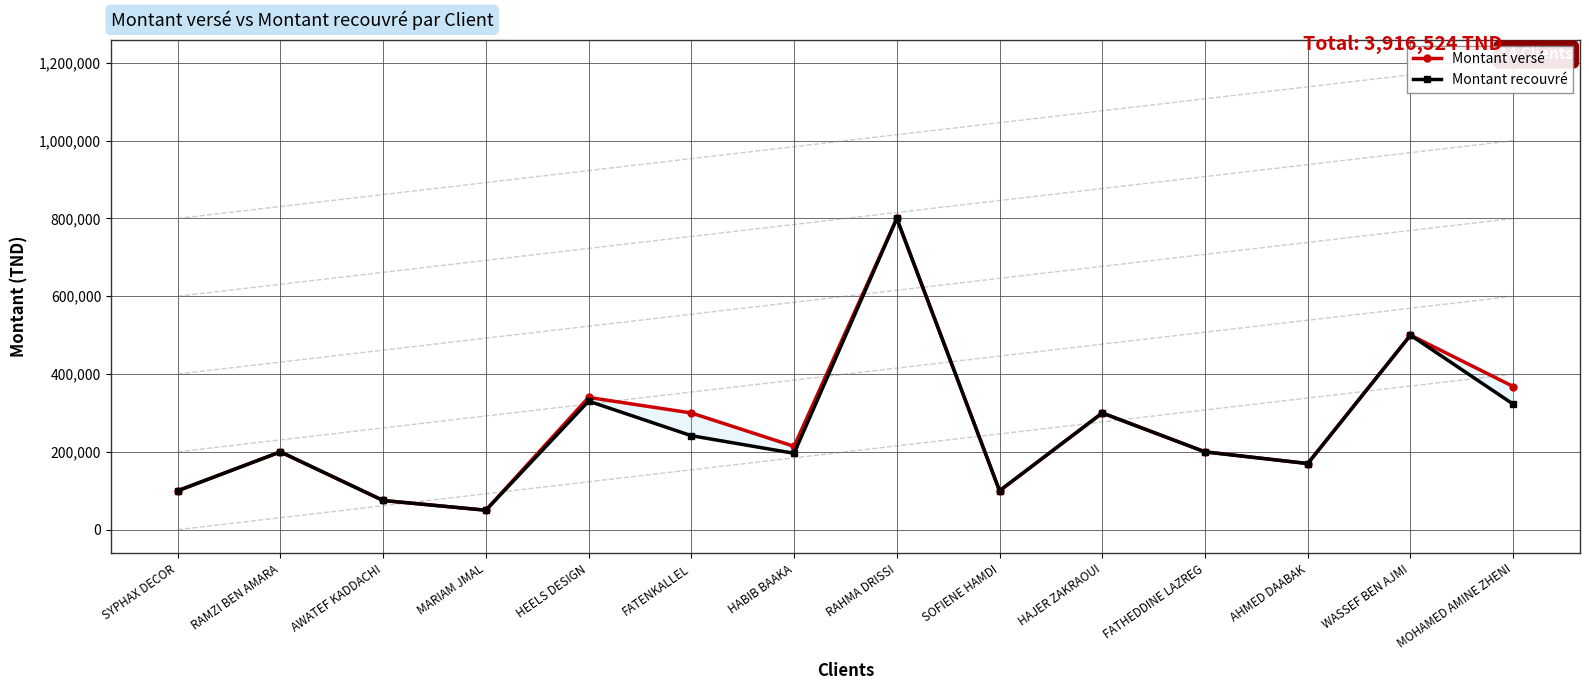

What is the difference between the Montant recouvré values at RAMZI BEN AMARA and HEELS DESIGN?

130384